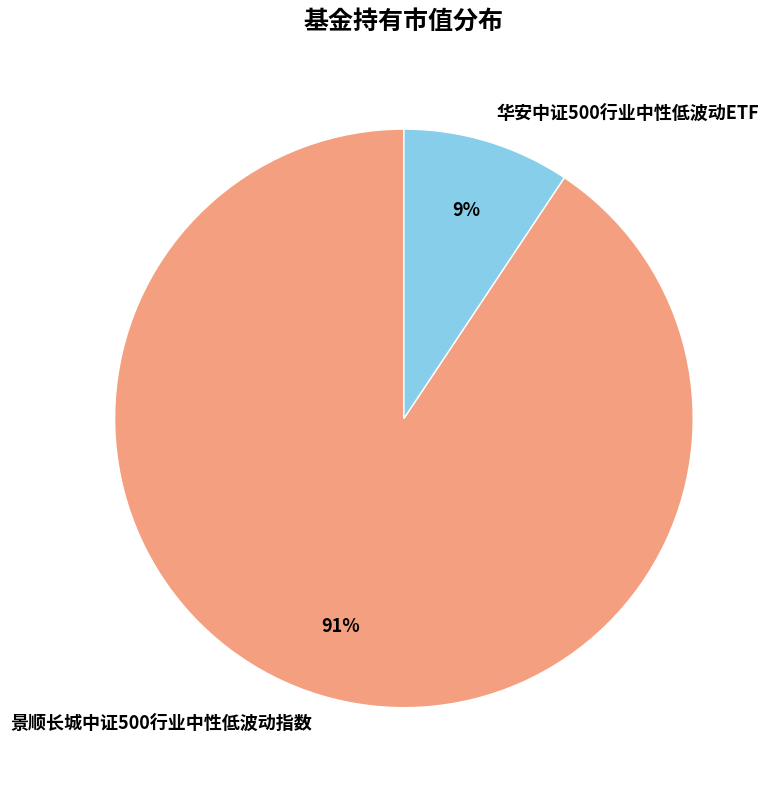

Combined, do 华安中证500行业中性低波动ETF and 景顺长城中证500行业中性低波动指数 account for over 50%?

Yes